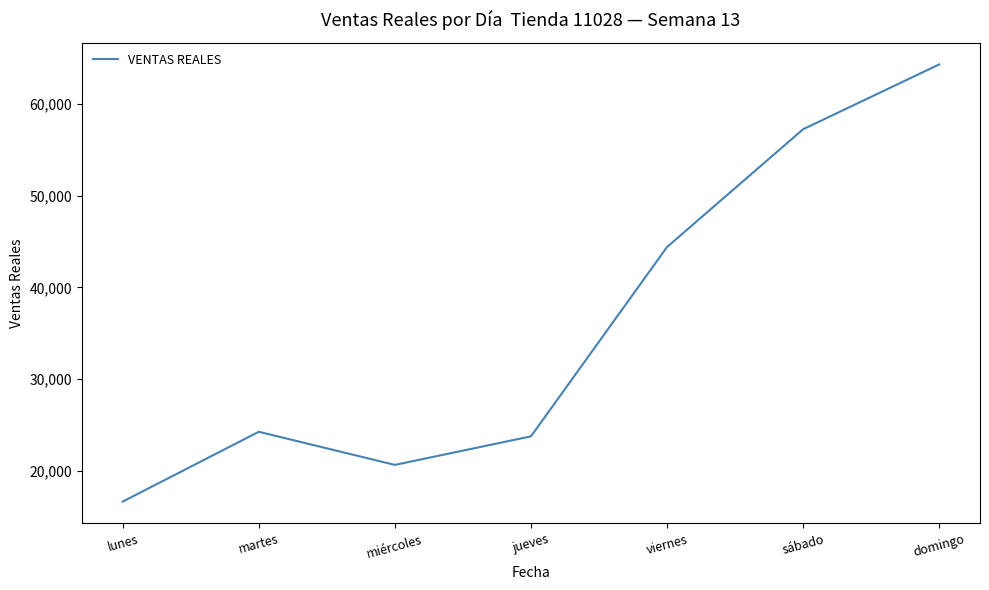

Which category has the lowest value across all series?

lunes